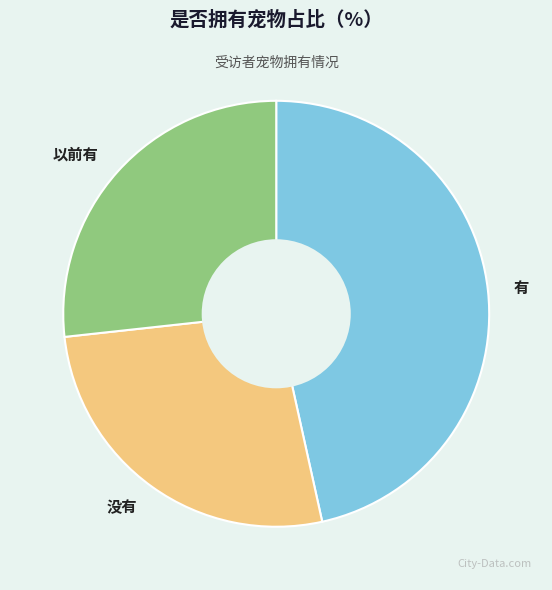

Which category has the biggest portion of the pie?

有